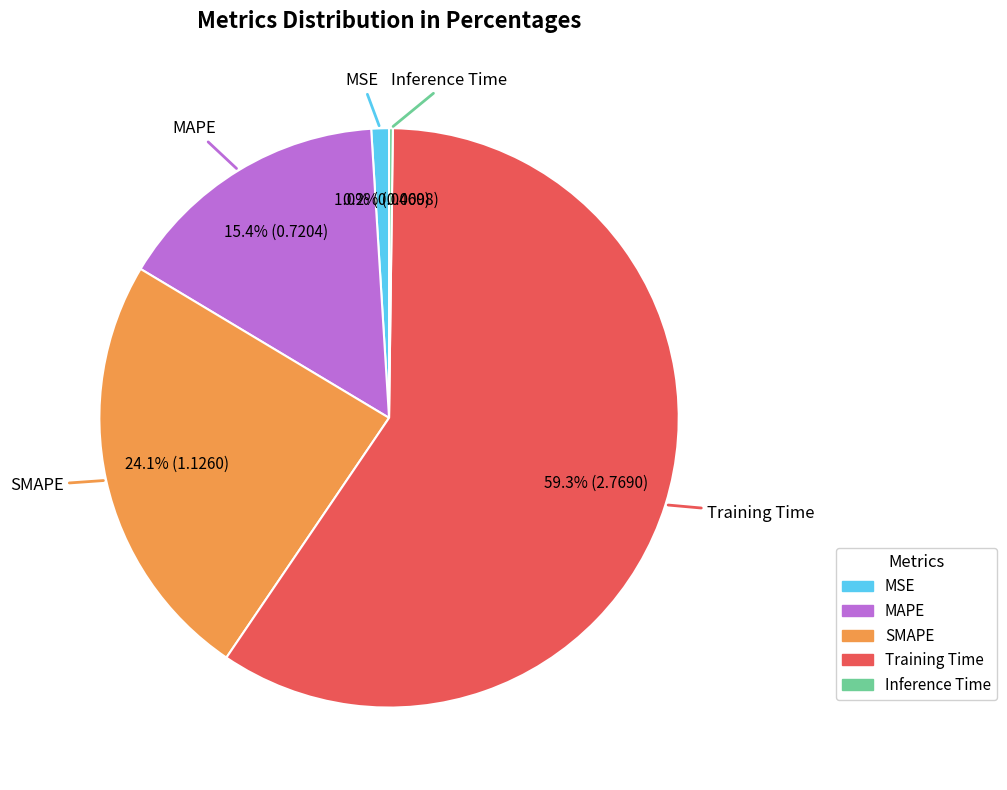

What is the majority slice?

Training Time